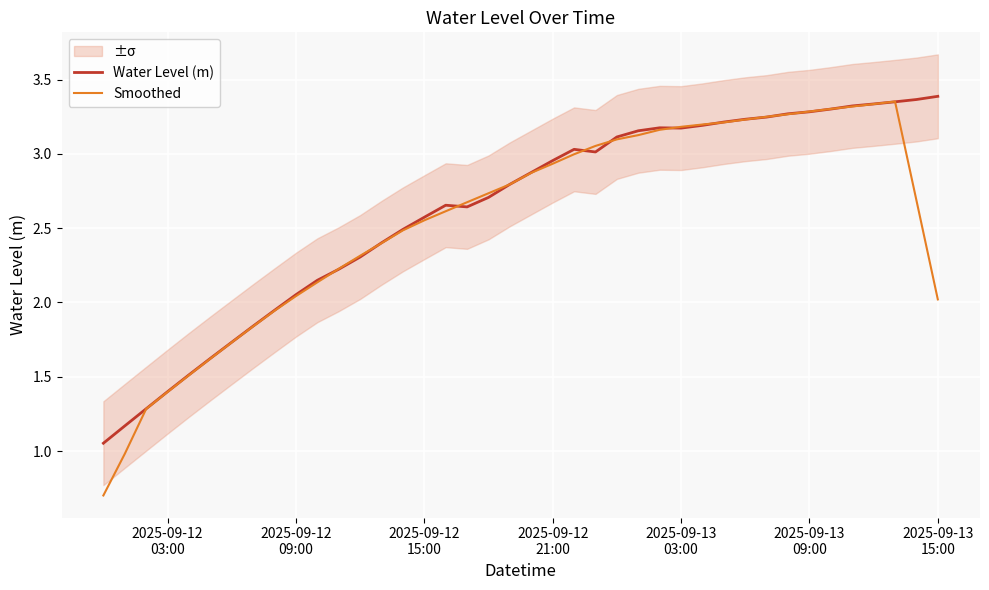

At which label does Smoothed reach its minimum?

2025-09-12
03:00